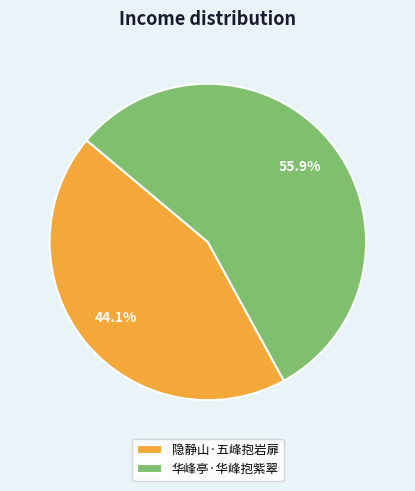

Is there a majority slice in this chart?

Yes